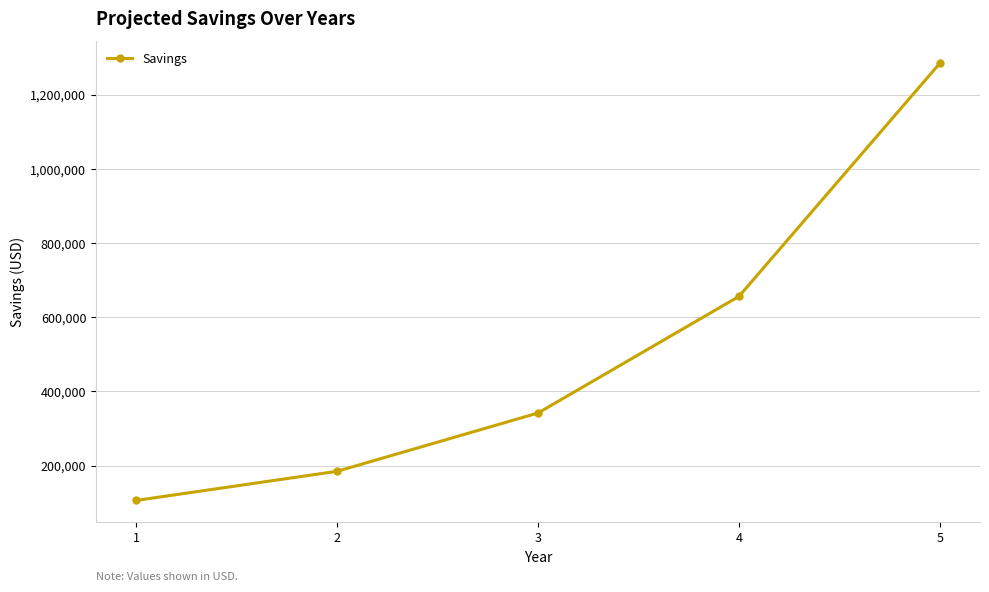

Reading left to right, transcribe all the data shown in this chart.

106276.4	184857.5	342019.7	656344.1	1284992.9